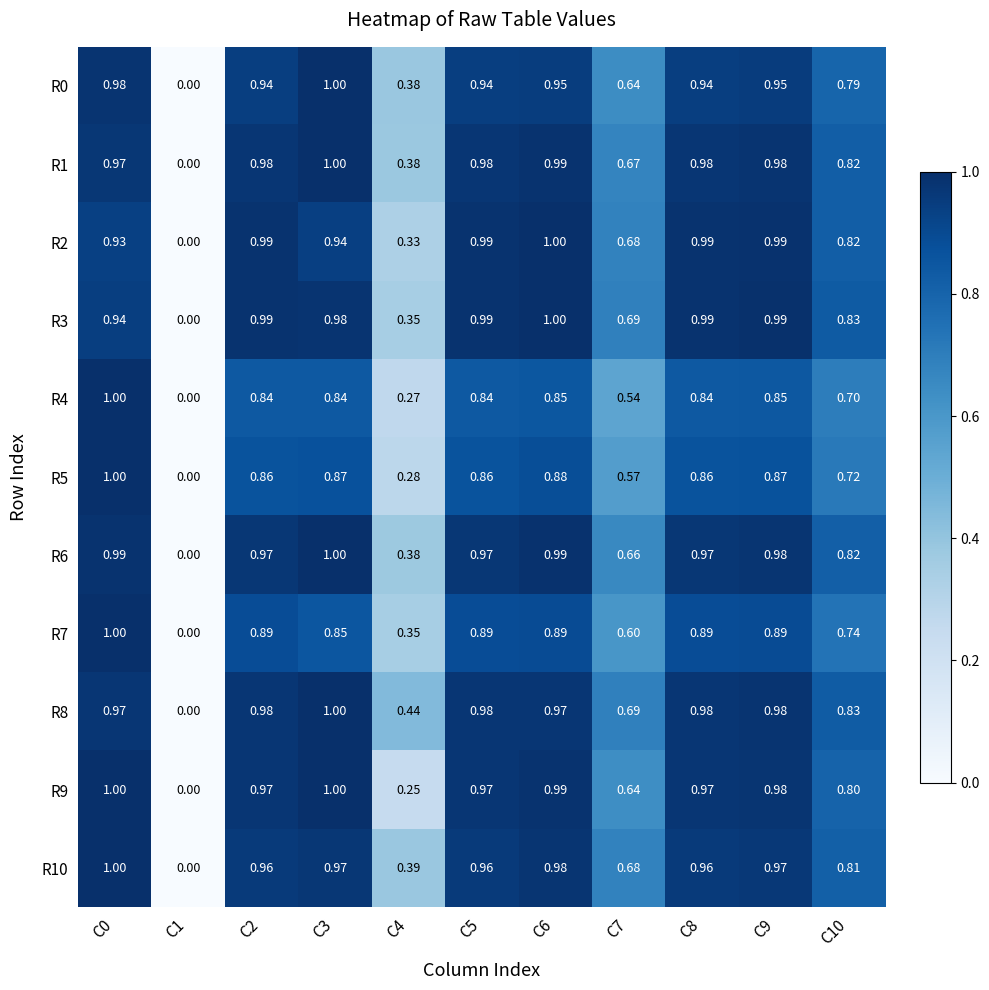

How many data points does each series have?

11